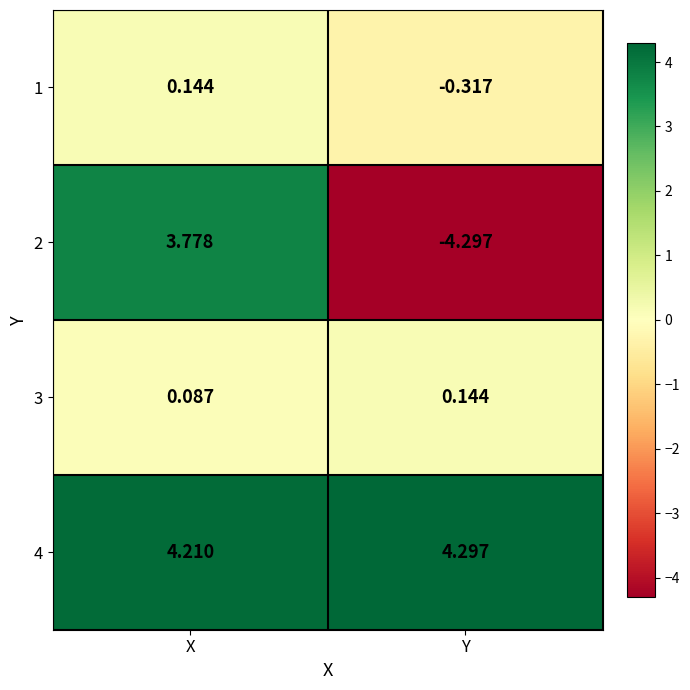

At which category is the sum across all series the highest?

X